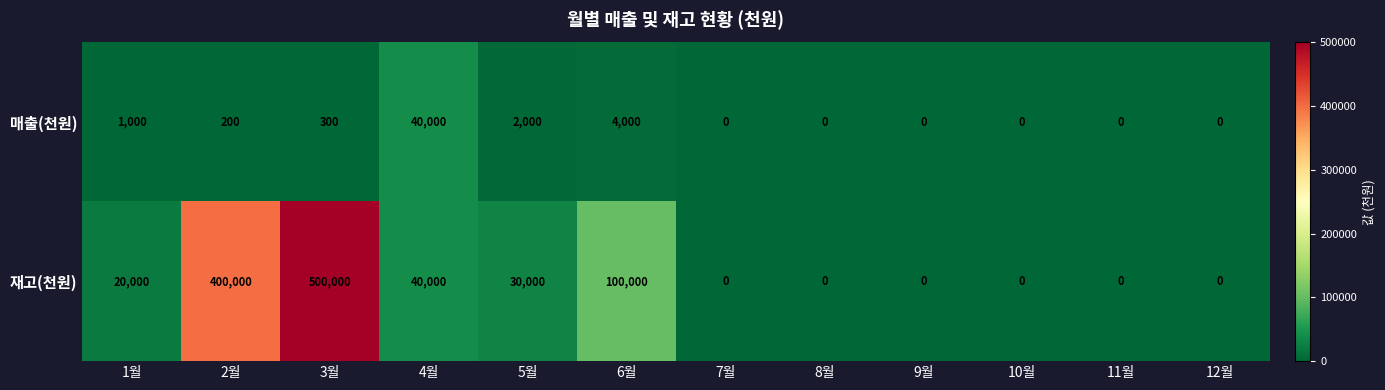

How many categories are shown in the chart?

12